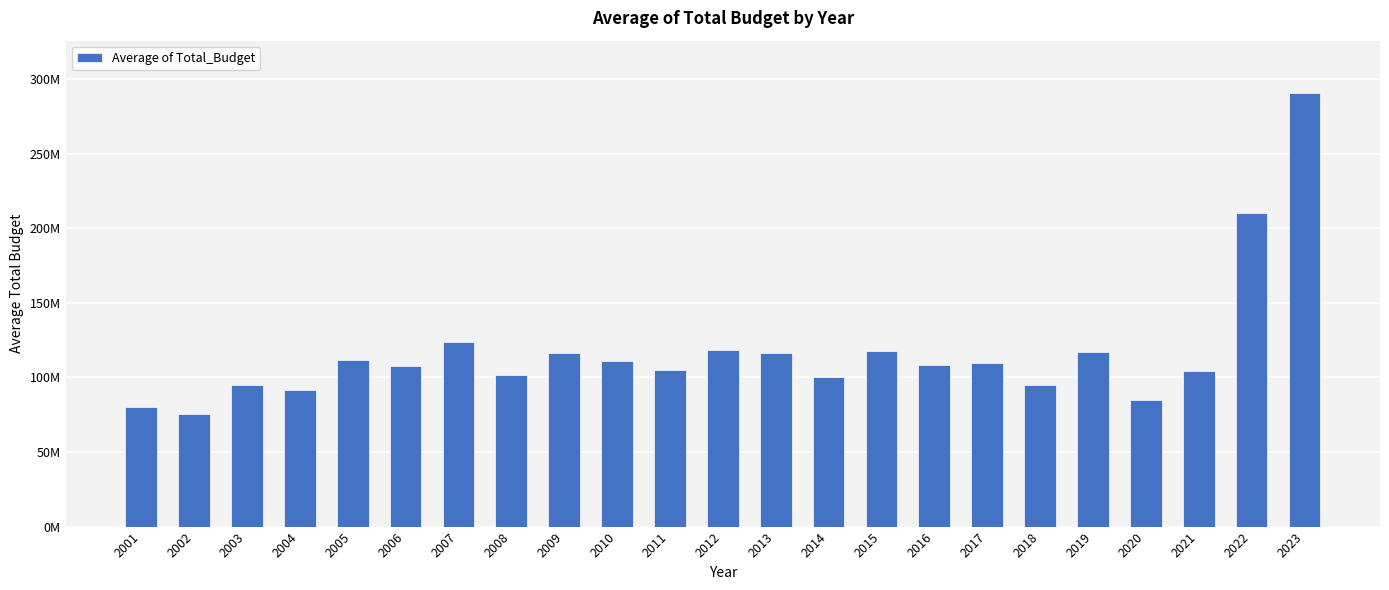

What is the change in value from 2003 to 2015?

+22426666.7